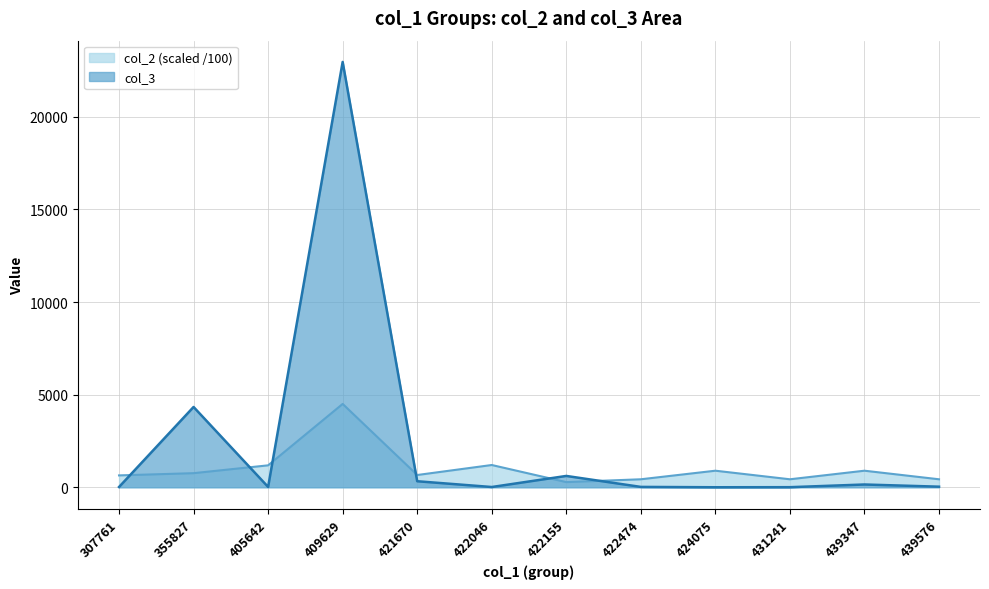

What is the difference between the maximum and minimum values in the col_2 series?

4219.7